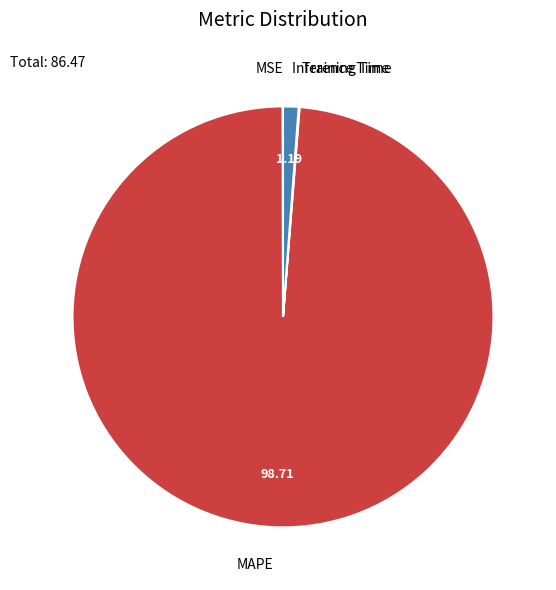

What is the largest slice in the pie chart?

MAPE